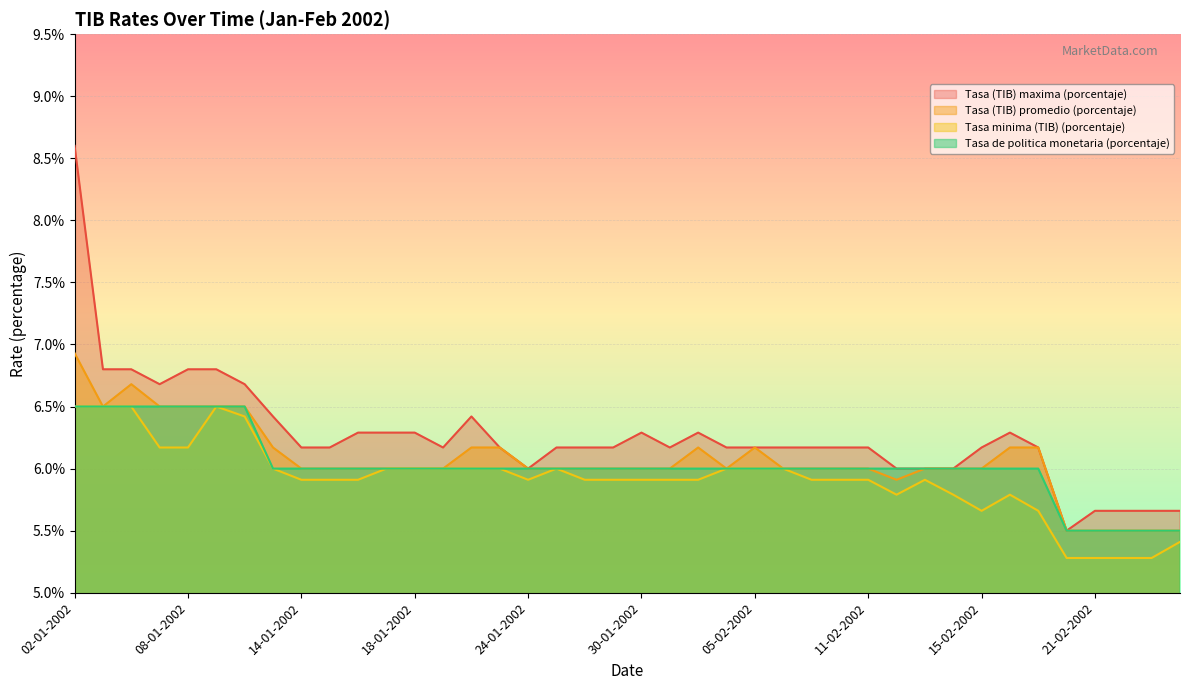

What is the greatest value displayed?

8.6